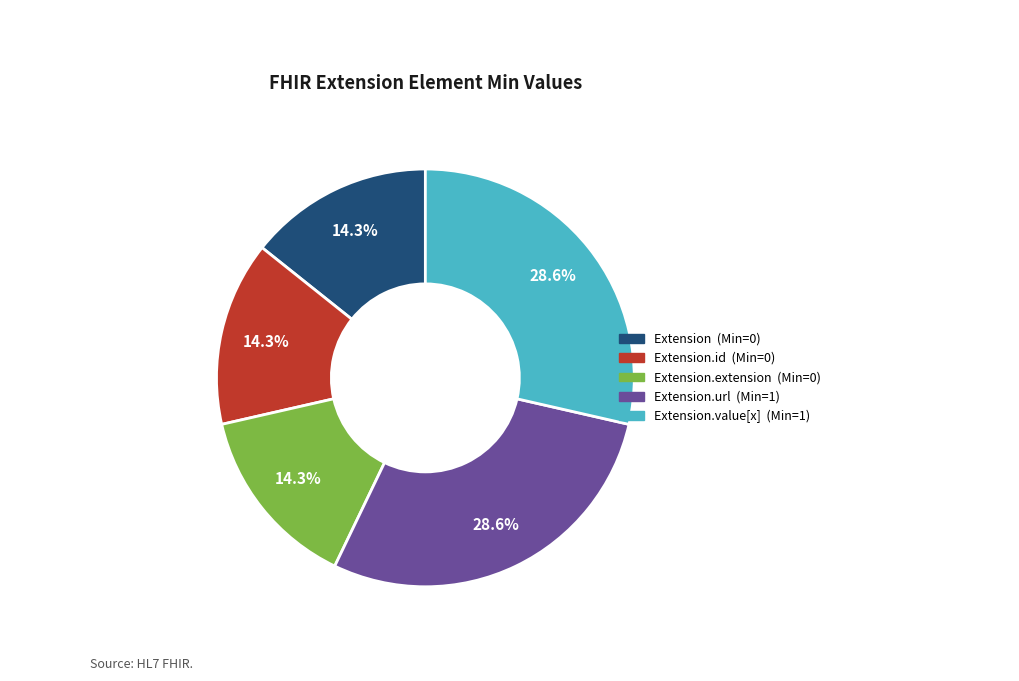

Is there any slice that represents more than half of the pie?

No